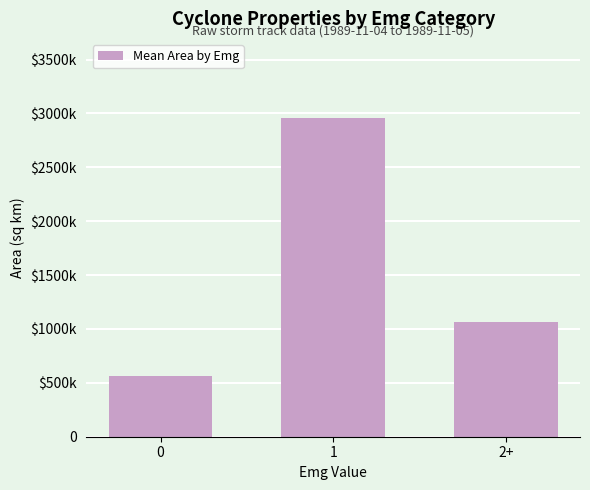

Is it true that the value at 0 is 566597.2?

True